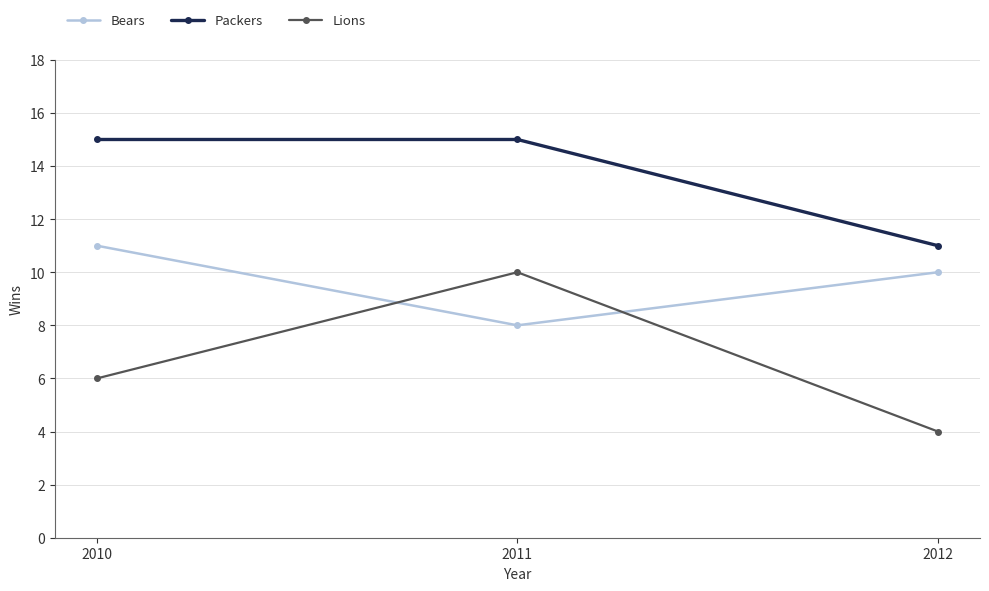

Which series has the largest total across all categories?

Packers